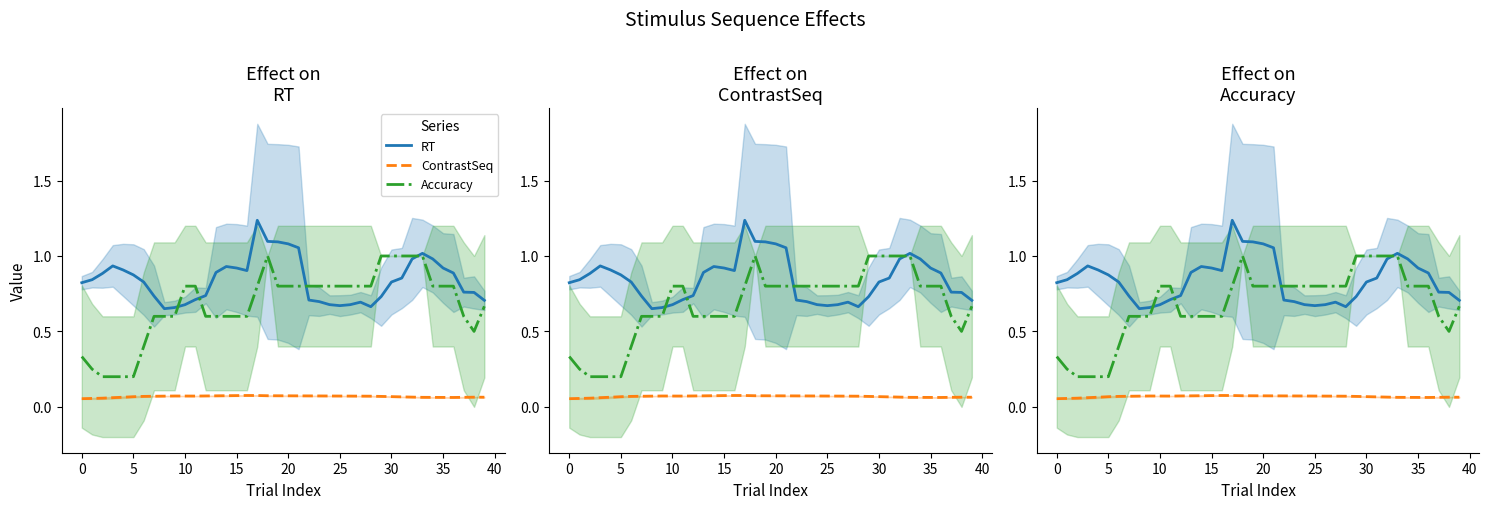

Between 21 and 29, which series saw the biggest shift?

RT